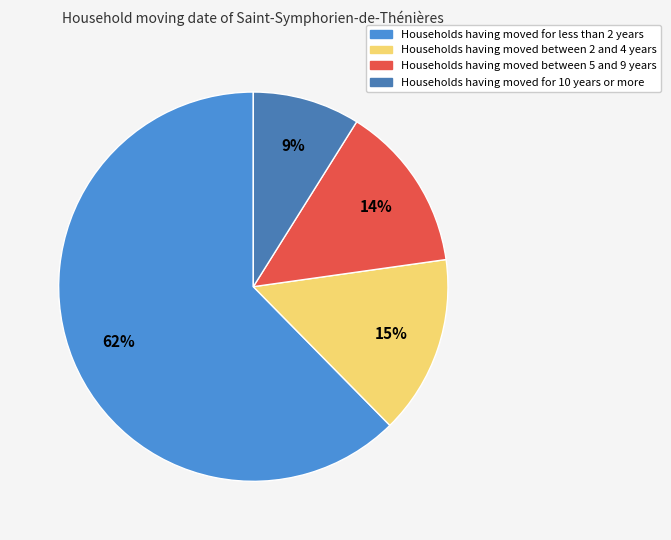

To the nearest percent, what is the average slice percentage?

25%